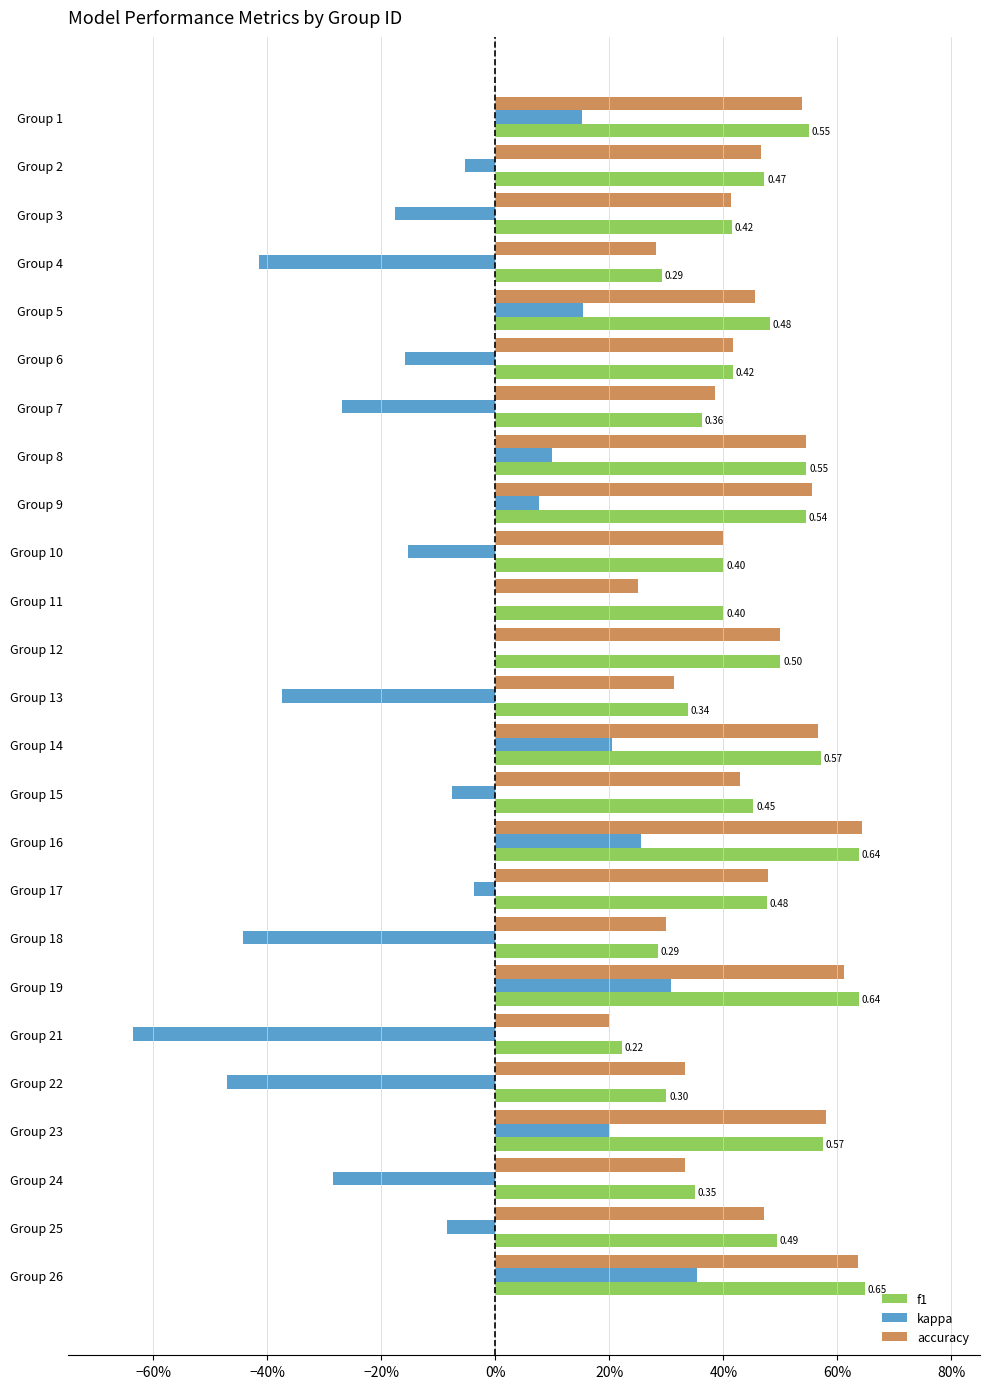

At which label is f1 closest to 0?

Group 21